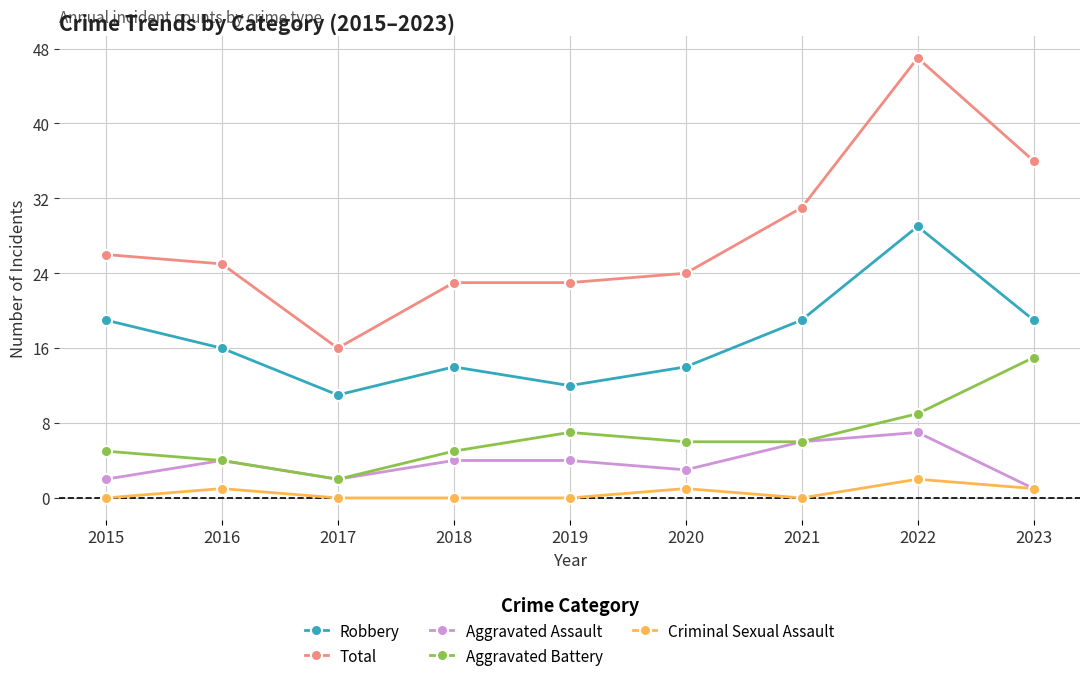

What is the total value across all series at 2021?

62